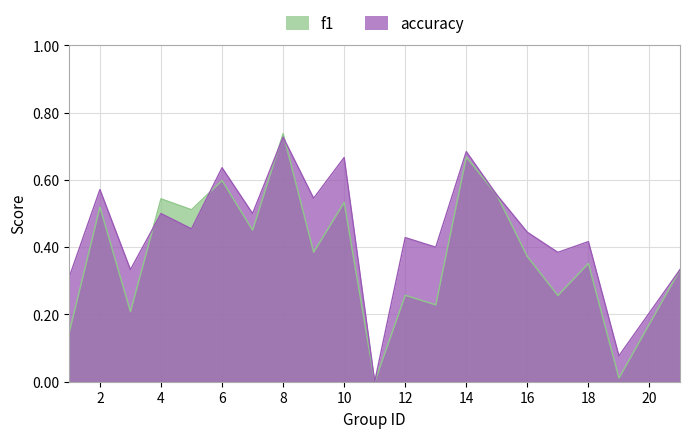

At which label is f1 closest to 0?

11